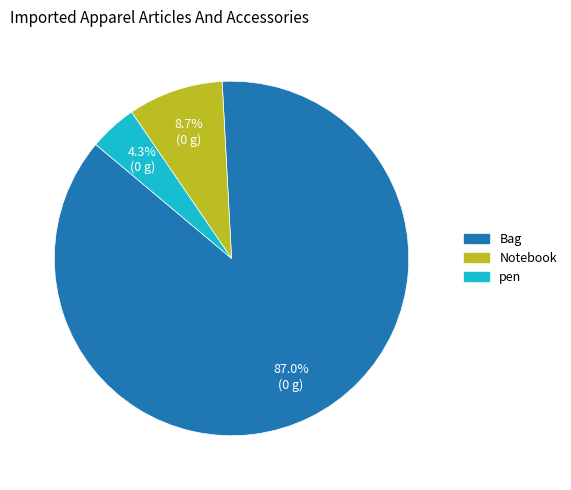

Is it true that Notebook is 9% of the pie?

True